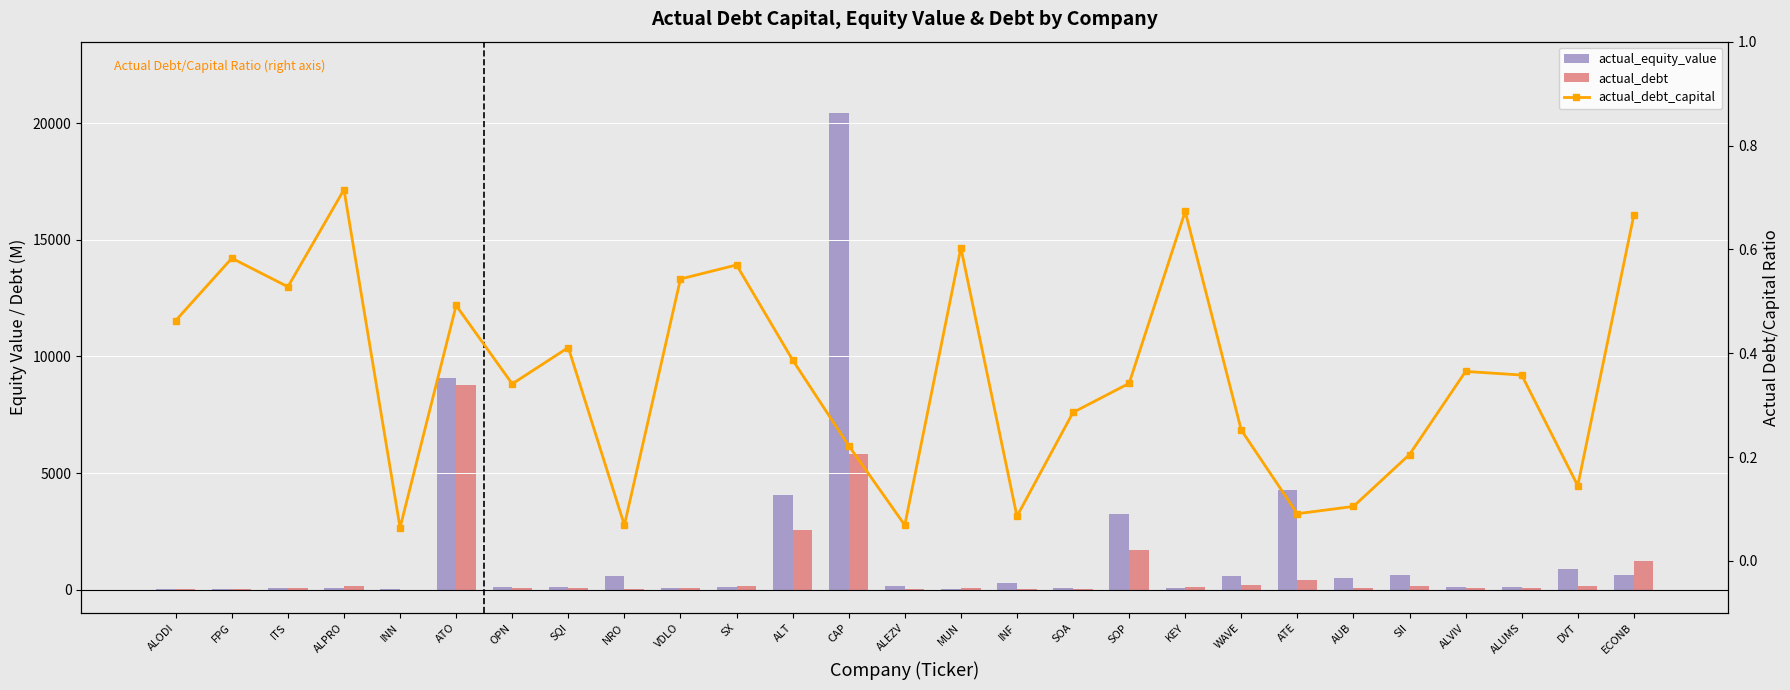

What is the label of the 17th bar from the left?

SOA